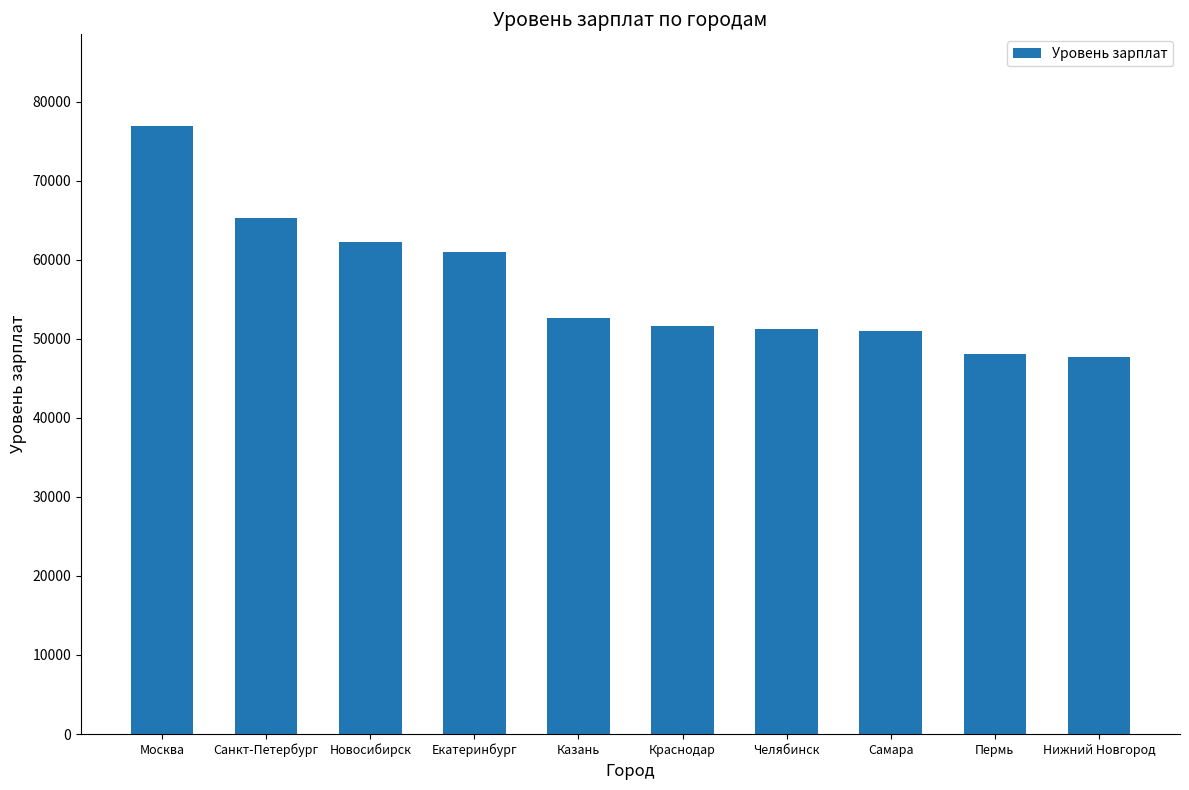

What is the maximum value shown in the chart?

76970